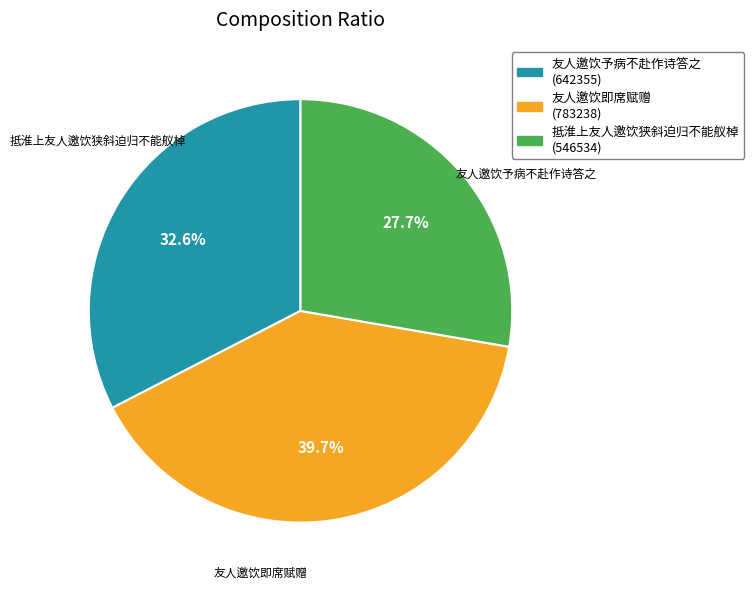

What is the largest slice in the pie chart?

友人邀饮即席赋赠